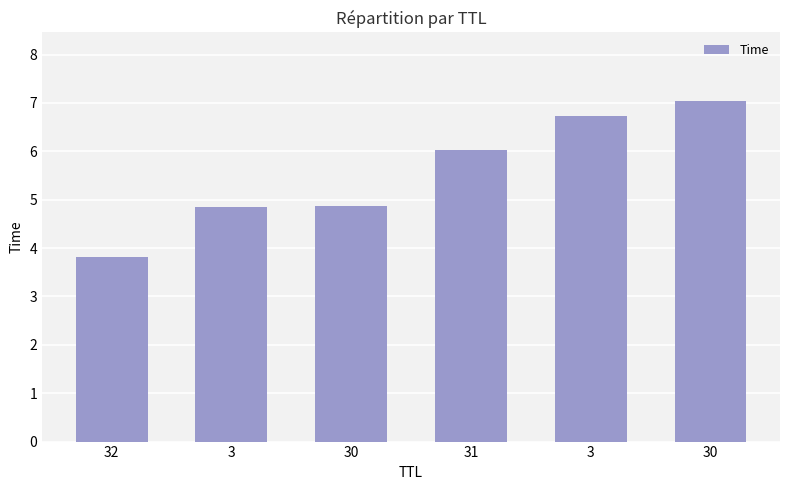

What is the change in value from 32 to 30?

+3.2